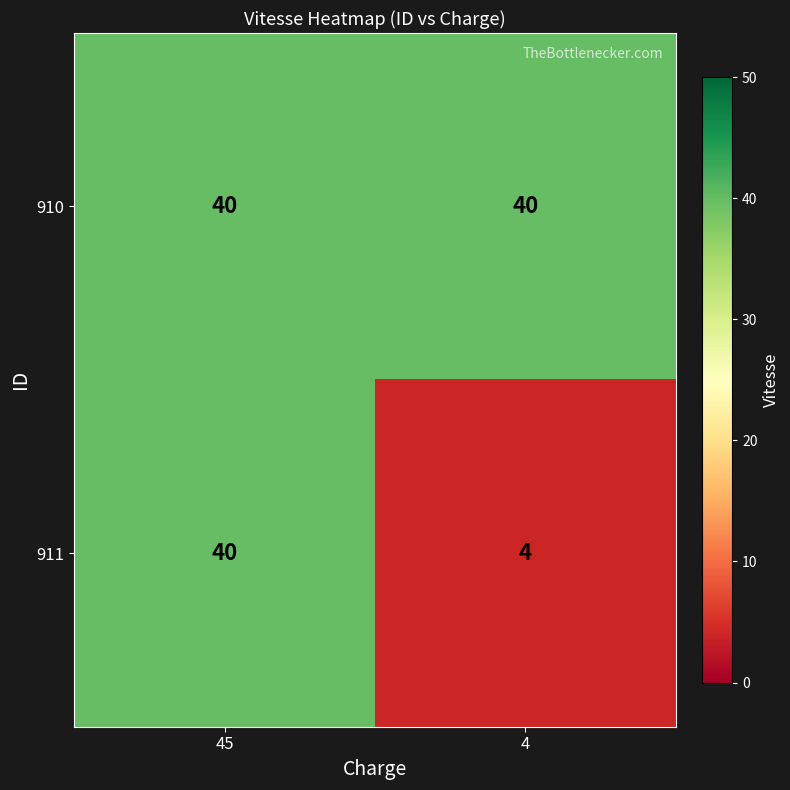

Which series has the largest total across all categories?

910